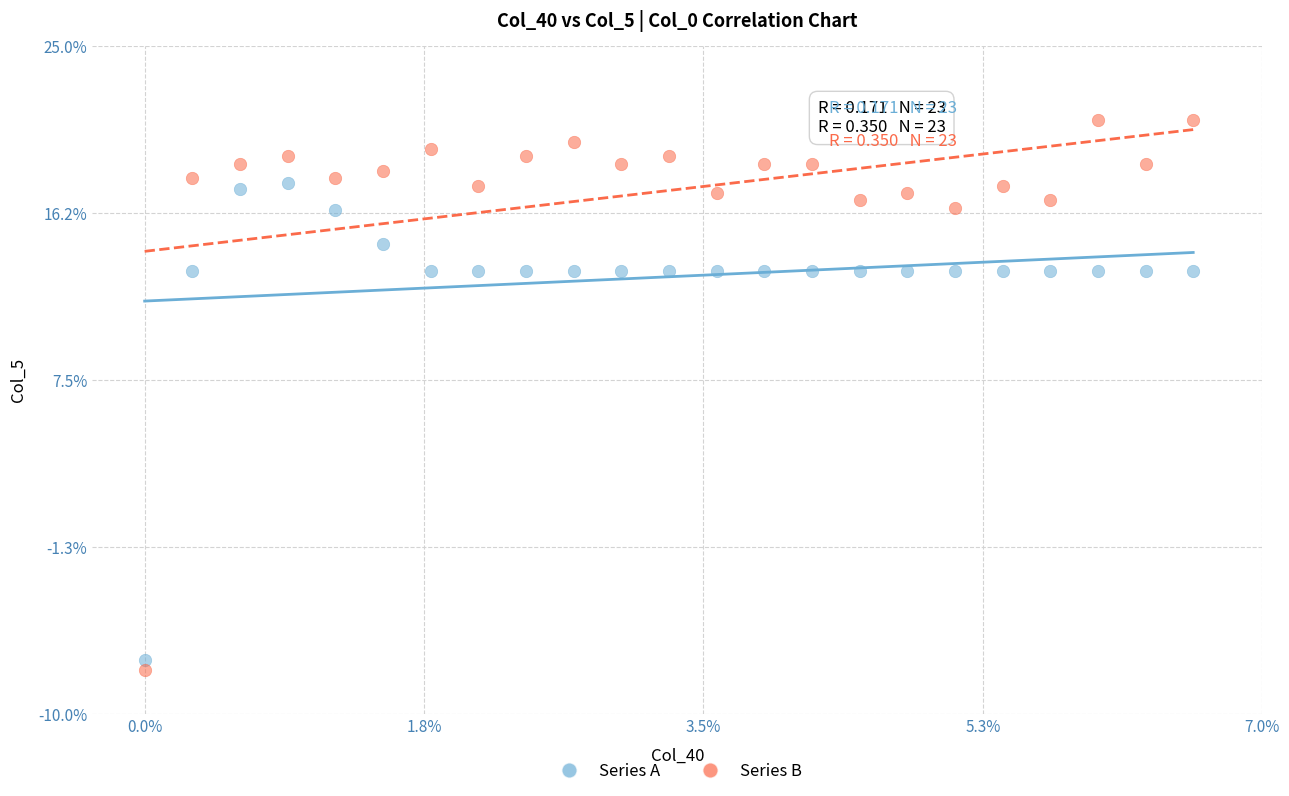

Which series contains the lowest Y value?

Series B